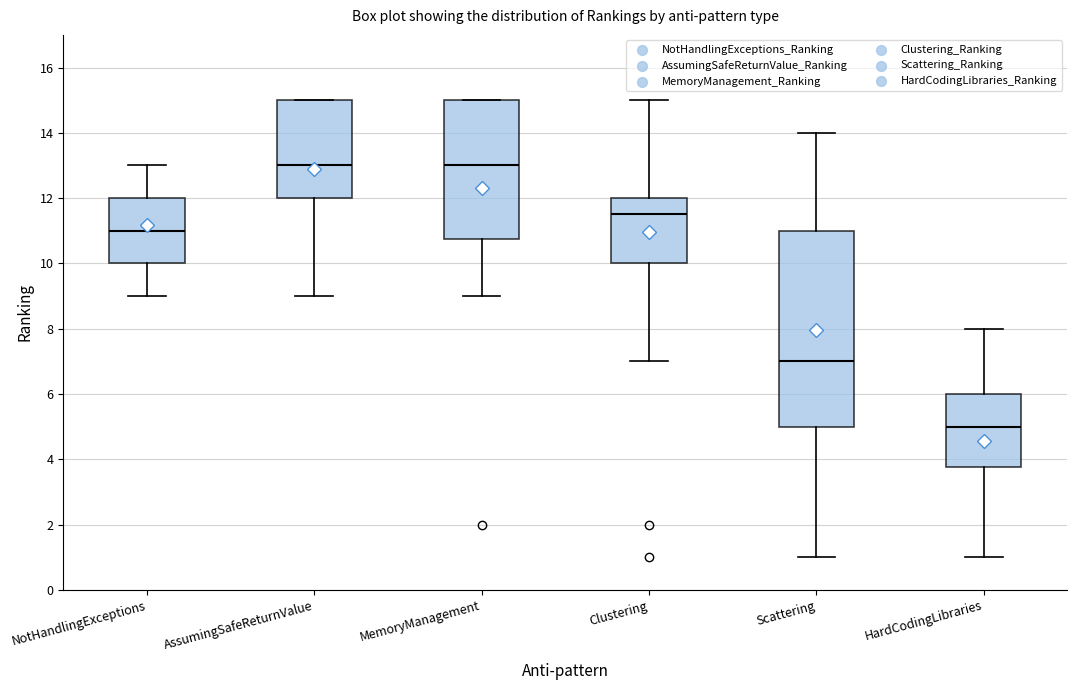

Reading left to right, transcribe this box plot: for each box, give where its median line is, the range the box spans, and where its two whiskers end, as read against the y-axis. The values are not printed on the chart, so give them approximately, as read against the axis.

NotHandlingExceptions: median 11.0, box 10.0 to 12.0, whiskers 9.0 to 13.0
AssumingSafeReturnValue: median 13.0, box 12.0 to 15.0, whiskers 9.0 to 15.0
MemoryManagement: median 13.0, box 10.8 to 15.0, whiskers 9.0 to 15.0
Clustering: median 11.6, box 10.0 to 12.0, whiskers 7.0 to 15.0
Scattering: median 7.0, box 5.0 to 11.0, whiskers 1.0 to 14.0
HardCodingLibraries: median 5.0, box 3.8 to 6.0, whiskers 1.0 to 8.0